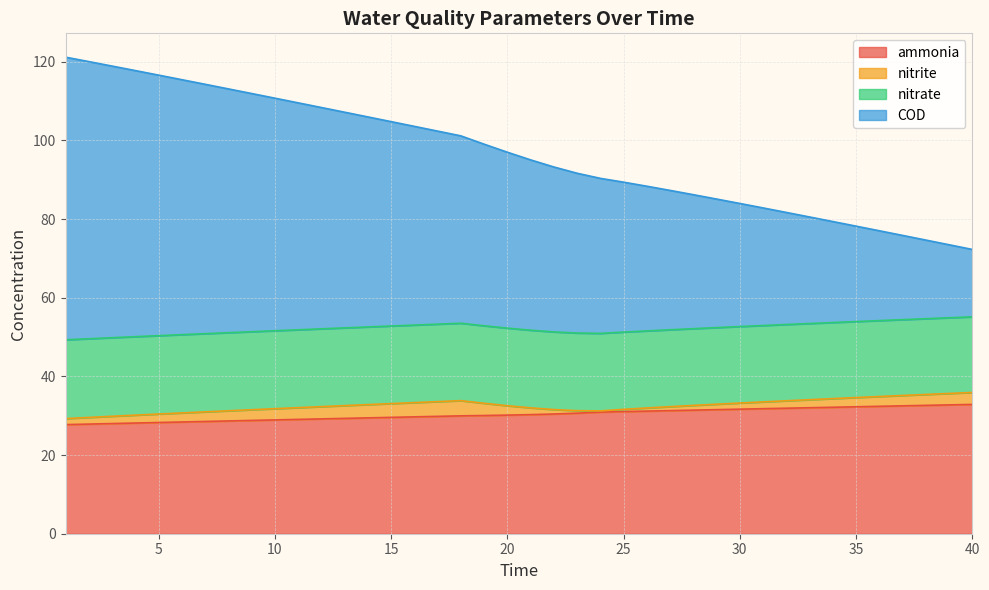

True or false: ammonia has more than 1 points higher than both neighbors.

False